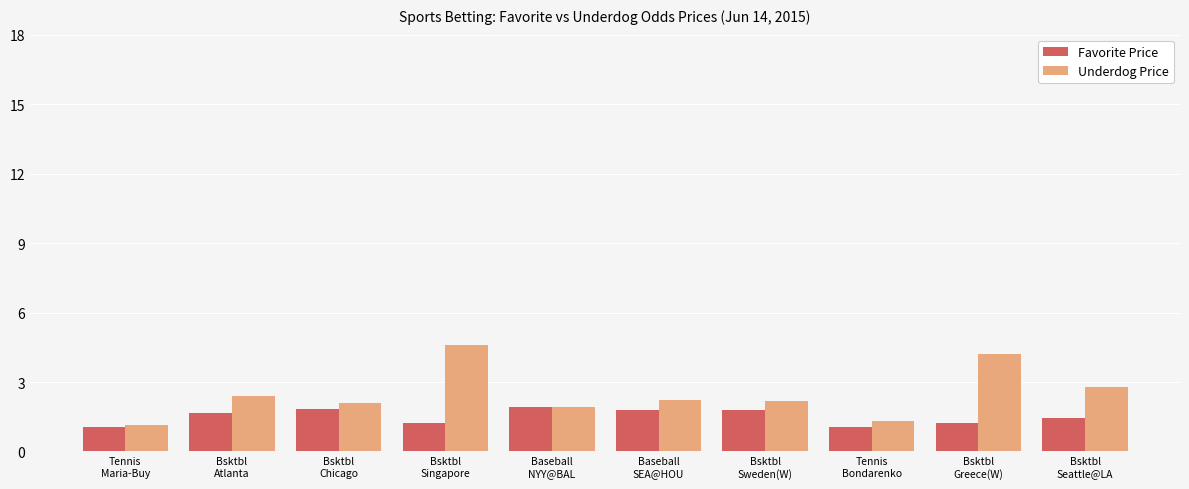

Rank the series by their average value, from highest to lowest.

Underdog Price, Favorite Price